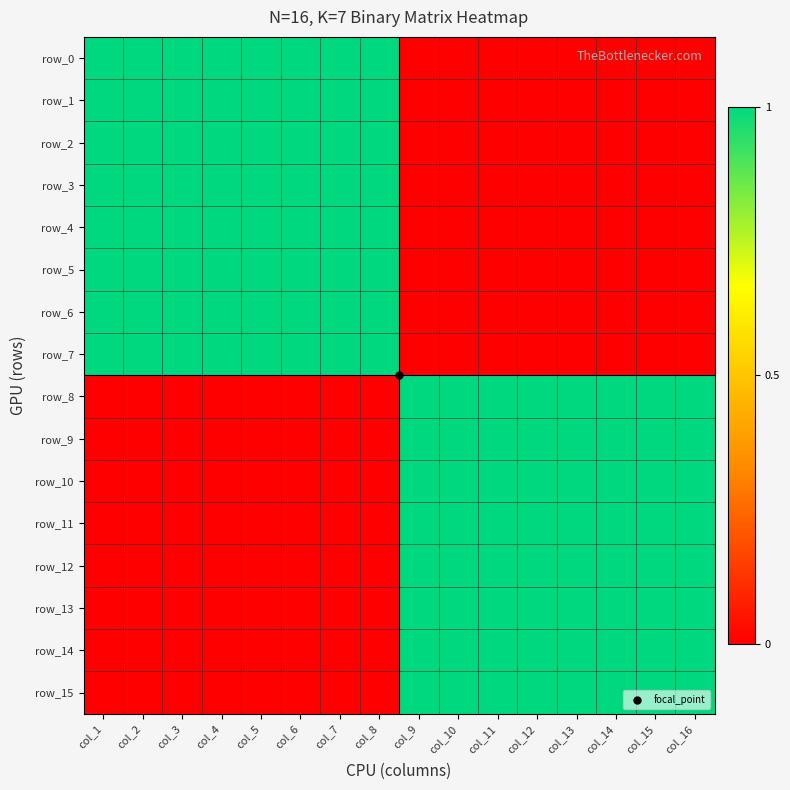

What is the maximum value for row_1?

1